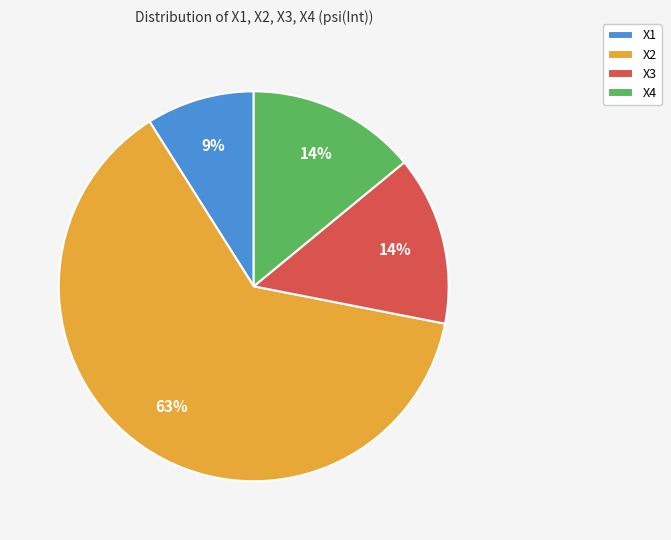

The X1 slice represents 20% of the pie. True or false?

False